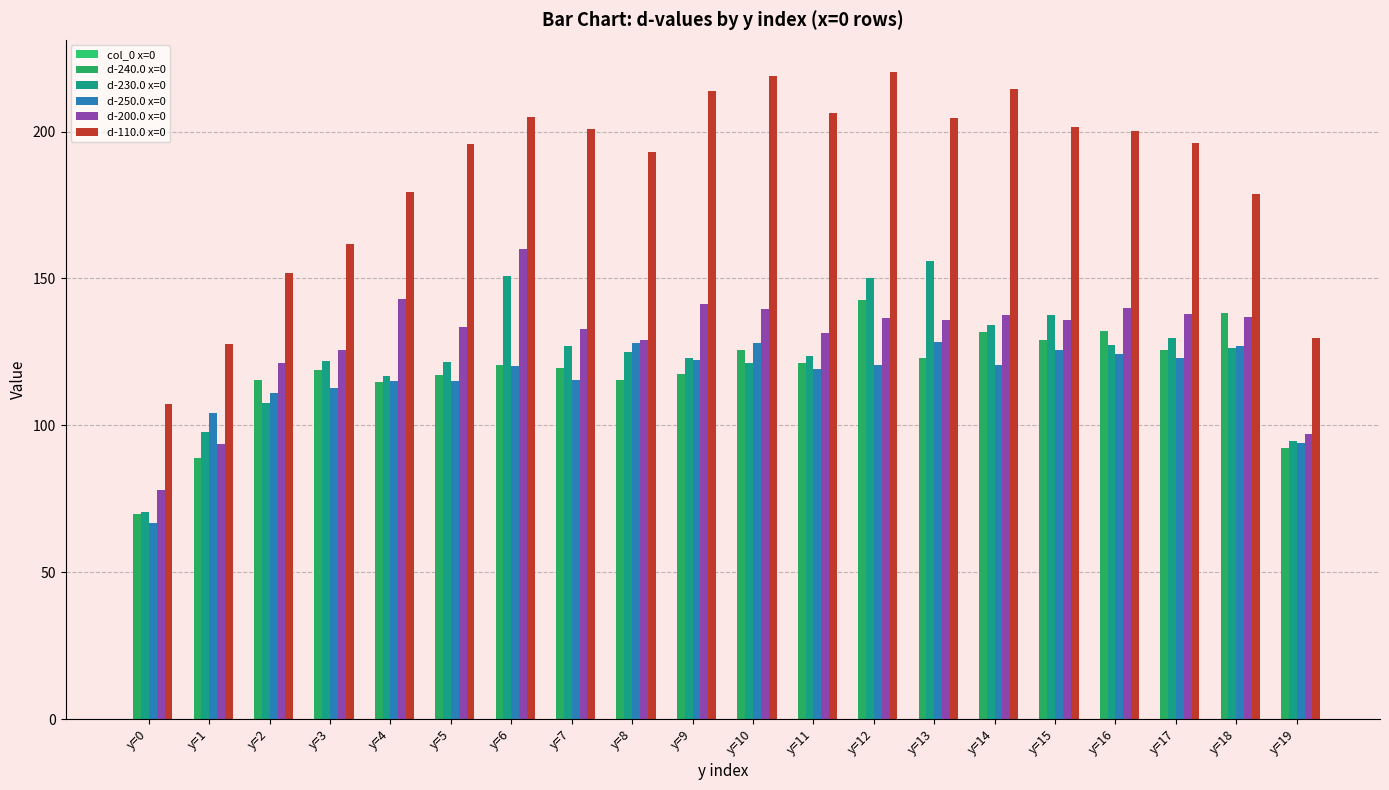

Is it true that d-230.0 x=0 equals 123.7 at y=11?

True